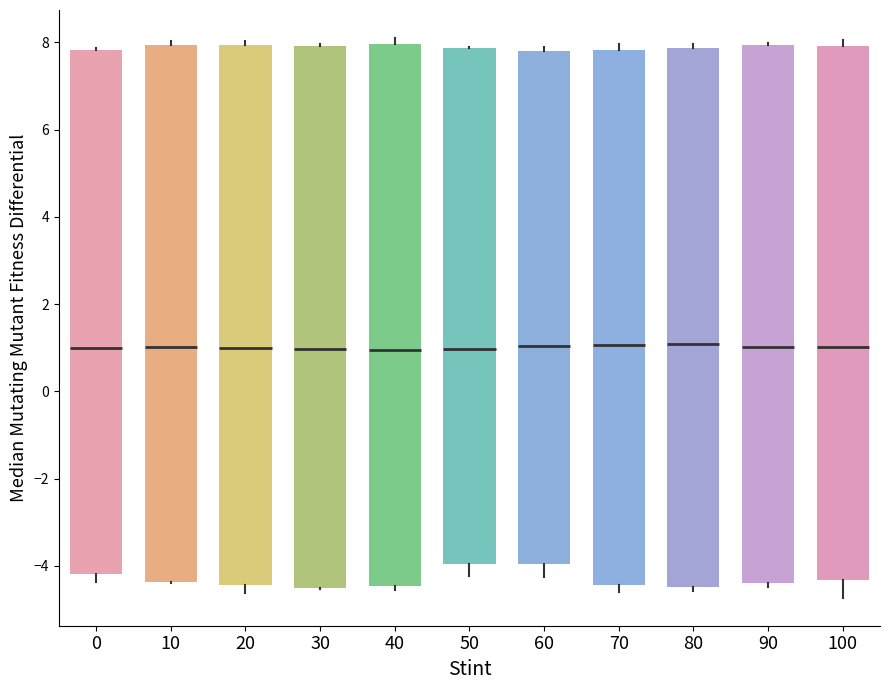

Where is the lower edge of the box at x = 10 on the y-axis? The values are not printed on the chart, so give them approximately, as read against the axis.

-4.4